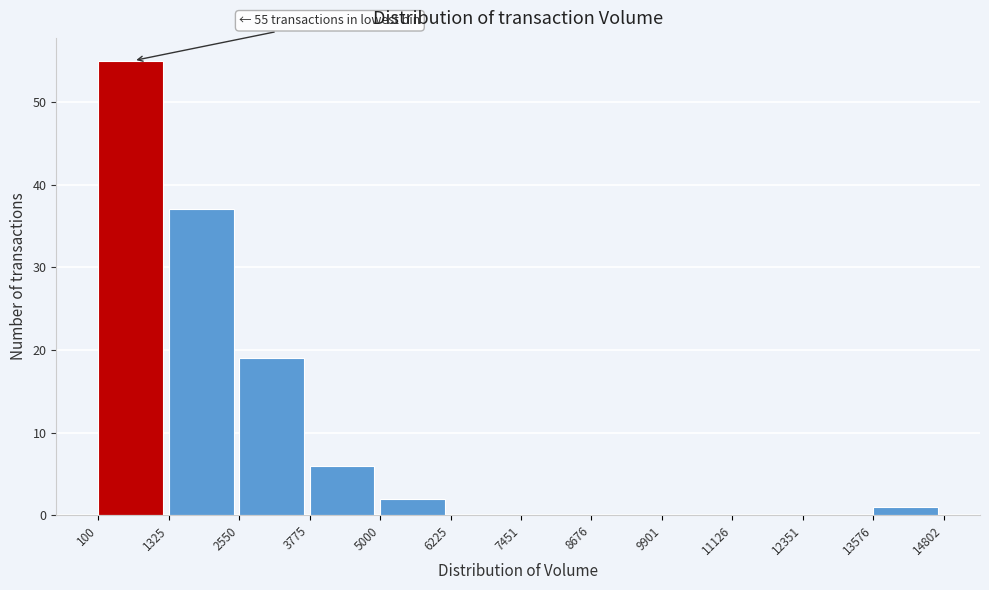

Which range on the x-axis has the tallest bar?

100 to 1325